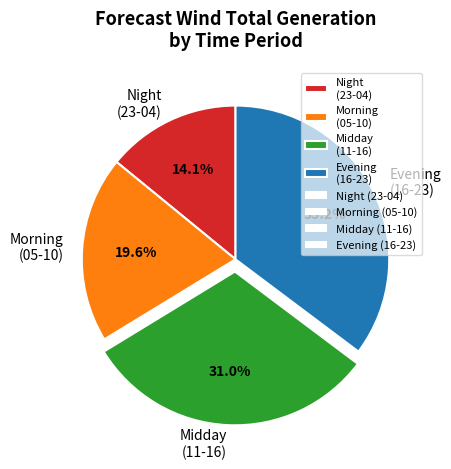

To the nearest percent, what is the difference between the largest and smallest slice percentages?

21%